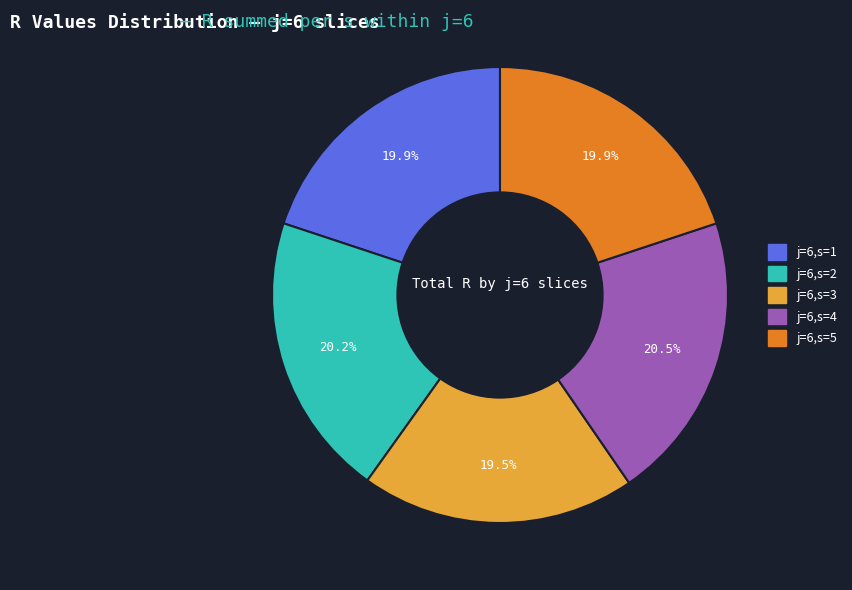

To the nearest percent, what is the combined percentage of j=6,s=4 and j=6,s=3?

40%